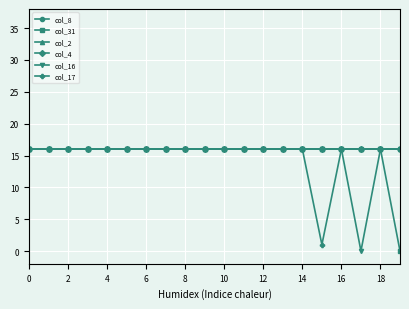

Is this an area chart (filled region under the line)?

No